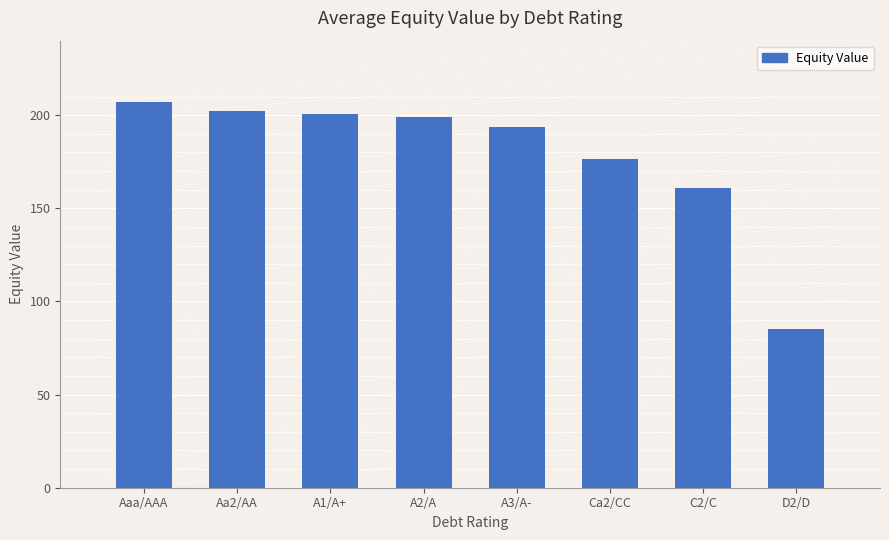

Are the bars grouped side by side (vs. stacked)?

No